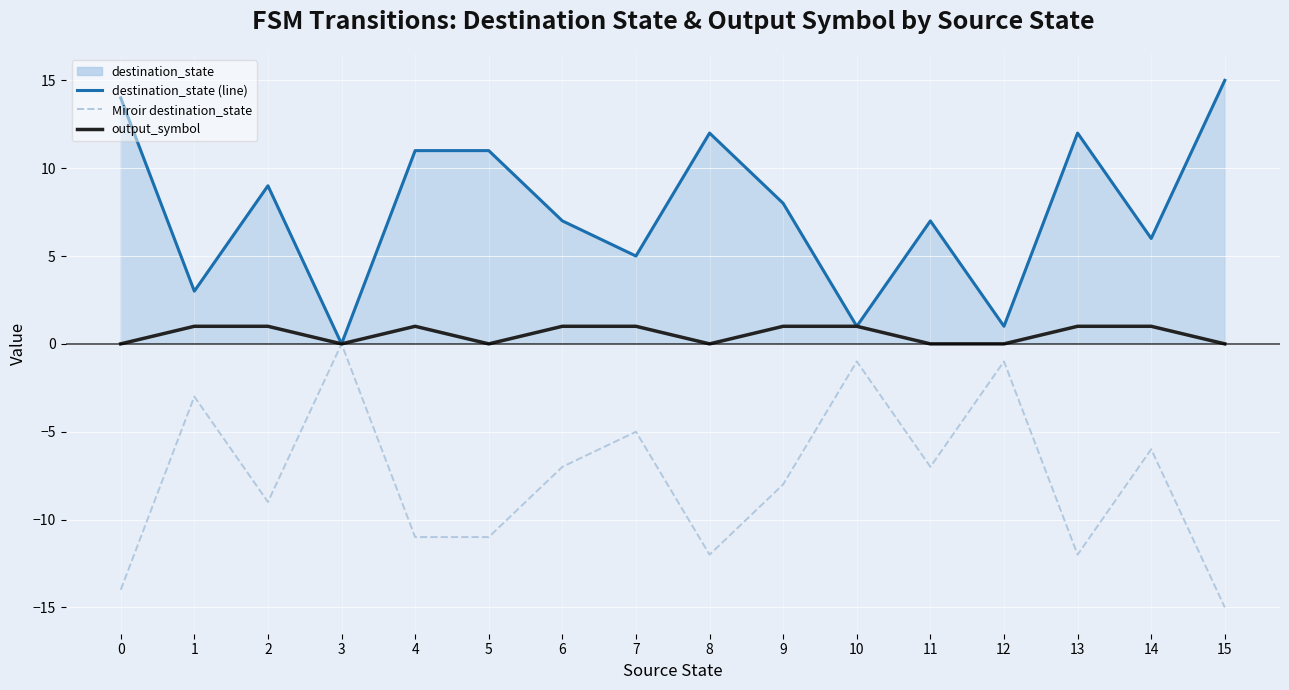

How many lines are shown in the chart?

3